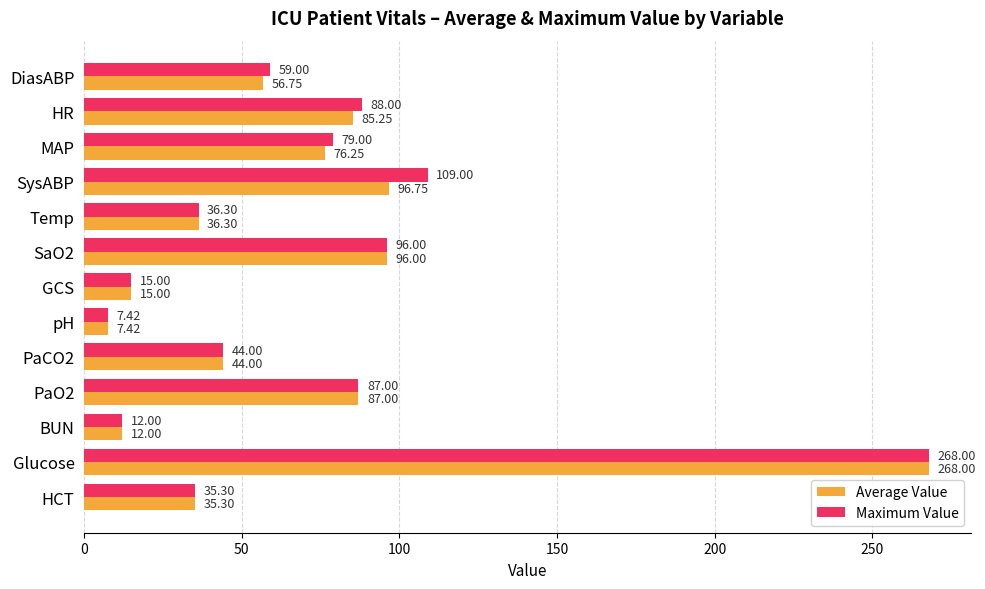

Where is Average Value nearest to the value 137?

SysABP